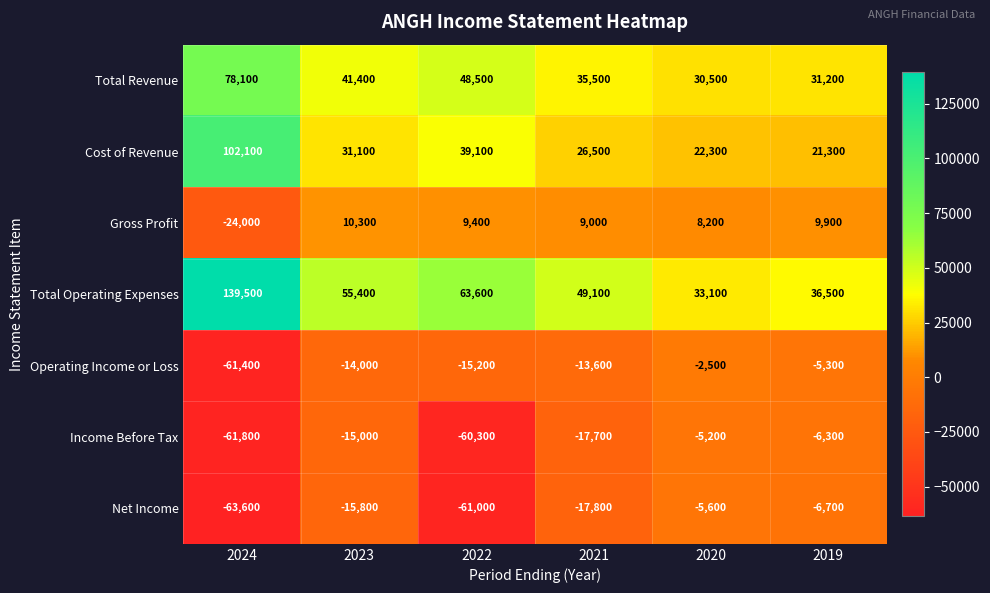

What is the total value across all series at 2021?

71000